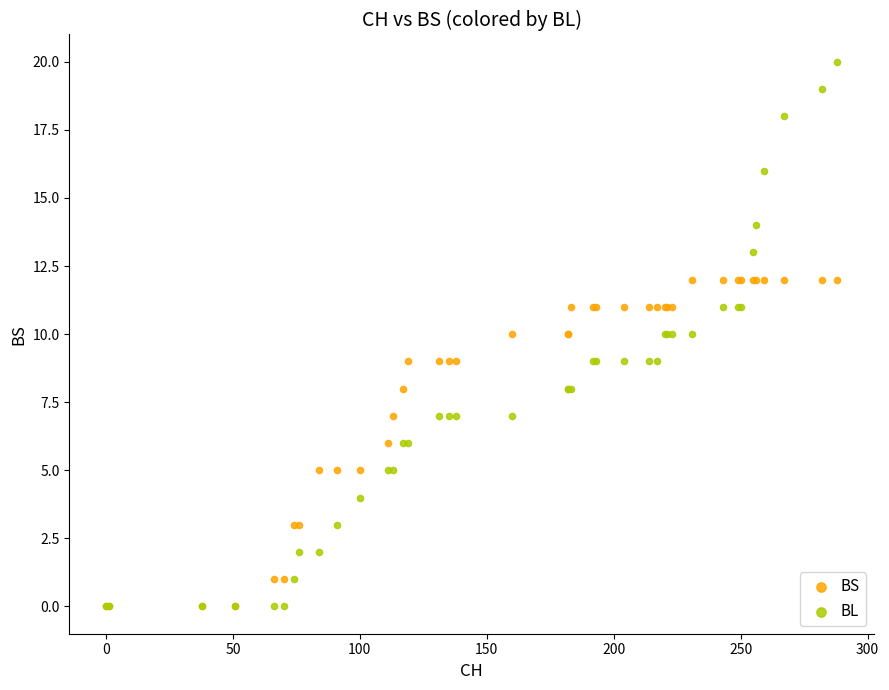

What are all the series names shown in the legend?

BS, BL